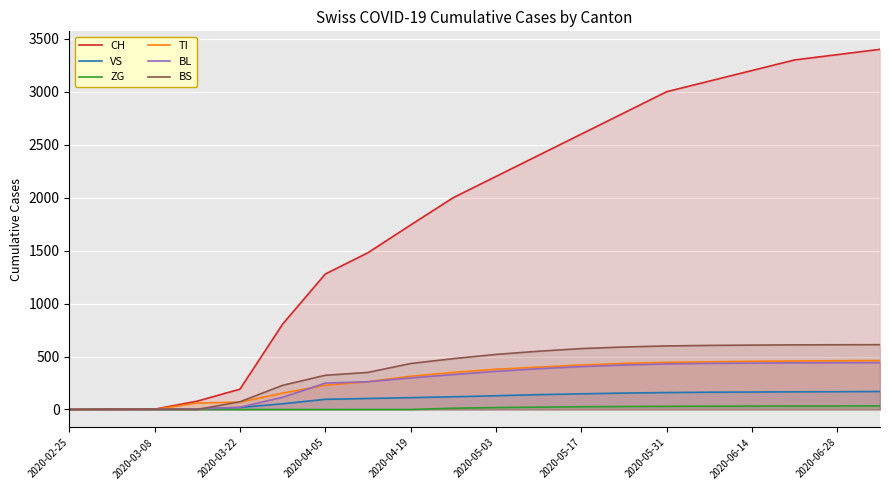

True or false: TI has more than 0 points higher than both neighbors.

False